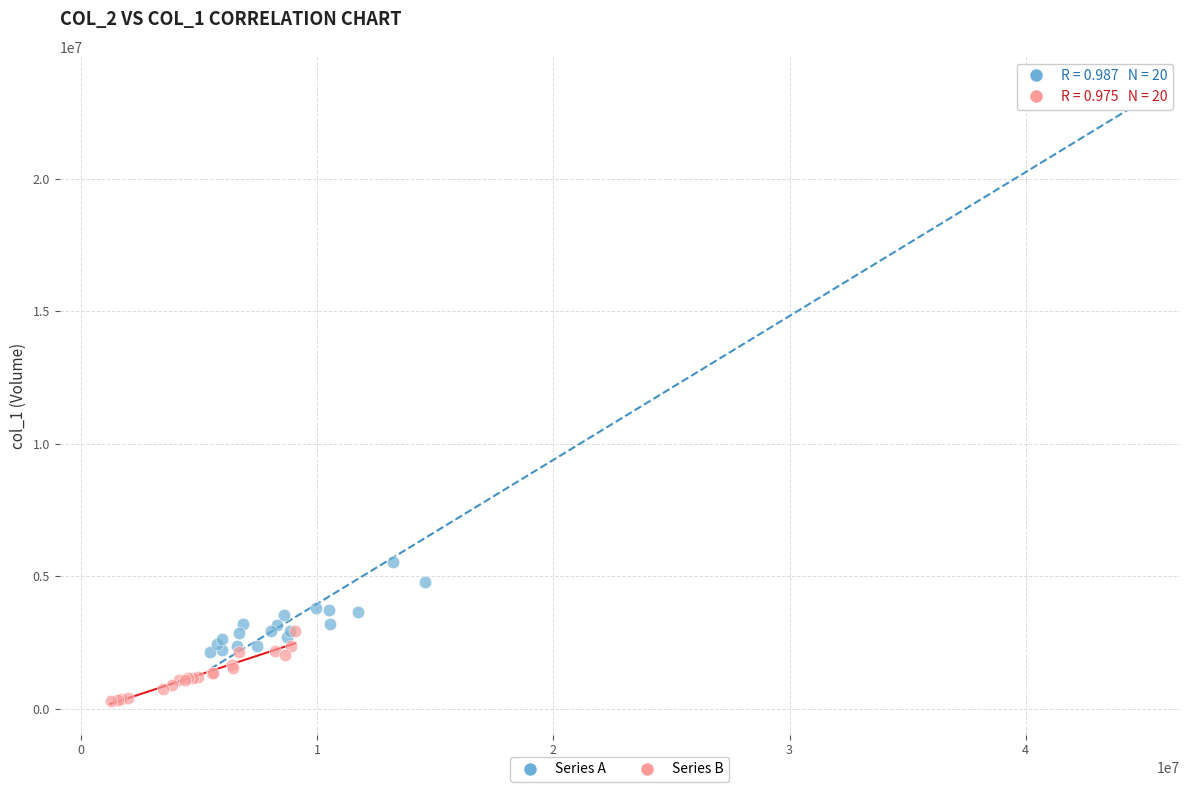

Which series reaches the maximum Y coordinate?

Series A